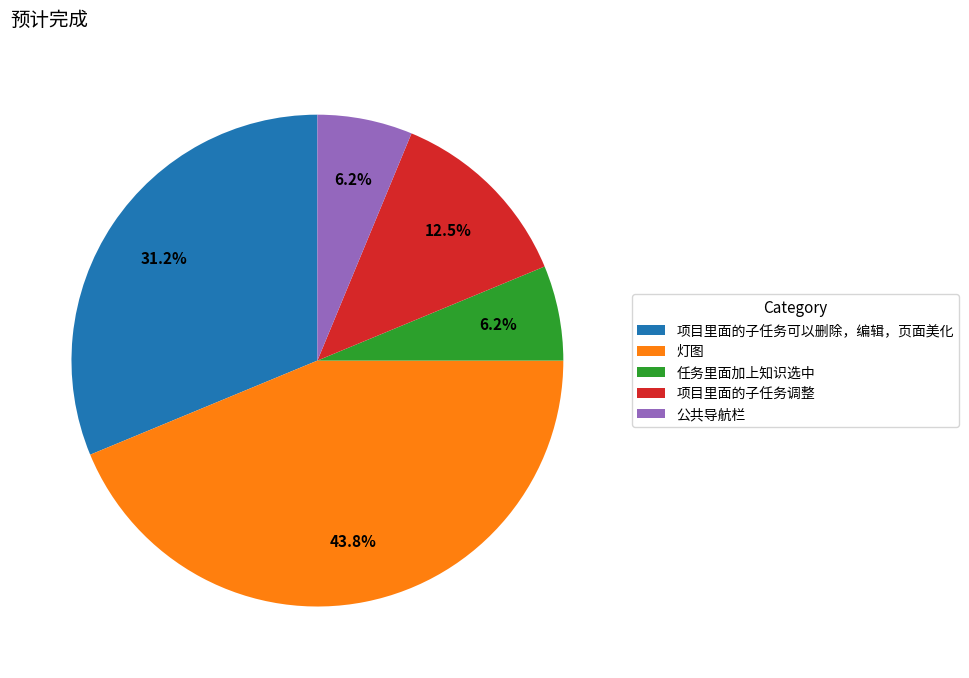

To the nearest percent, what percentage of the pie is 灯图?

44%